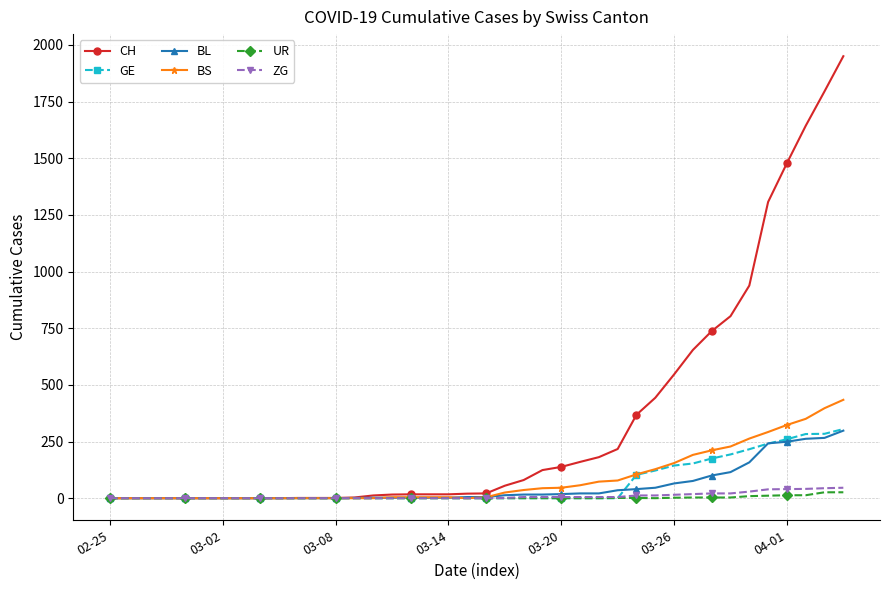

Which series has the largest range (max minus min)?

CH